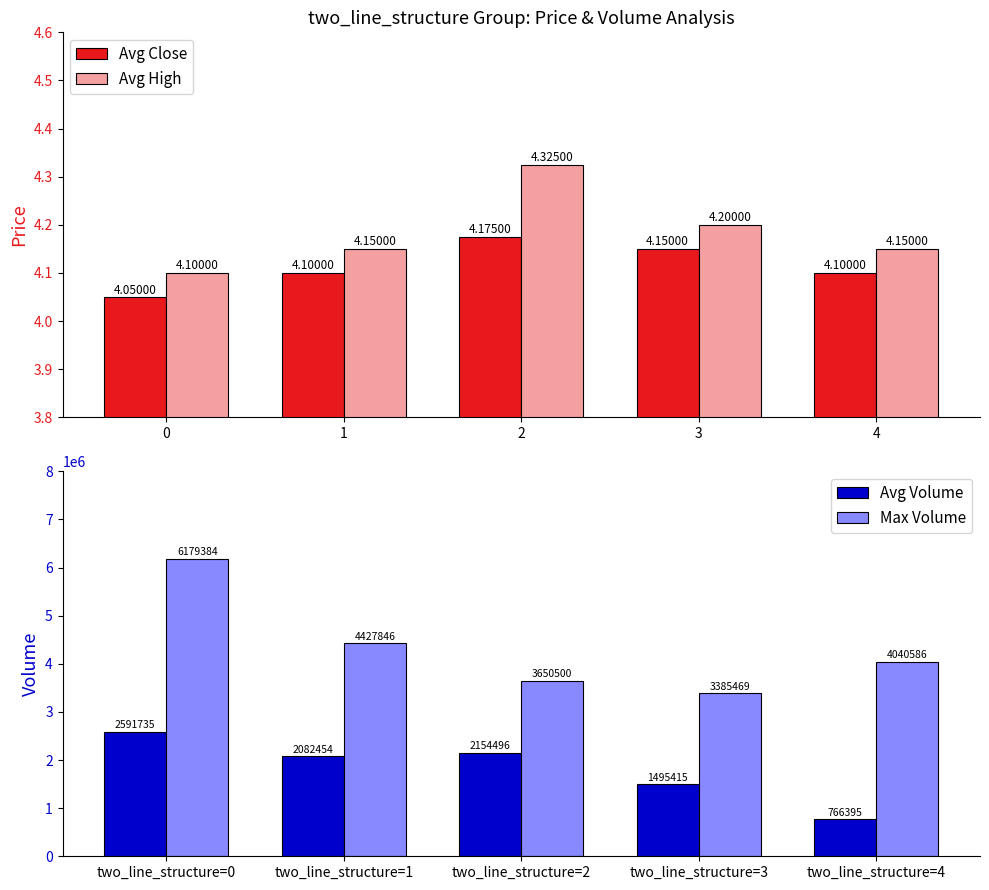

How many values in the Max Volume series are below 4040586?

2